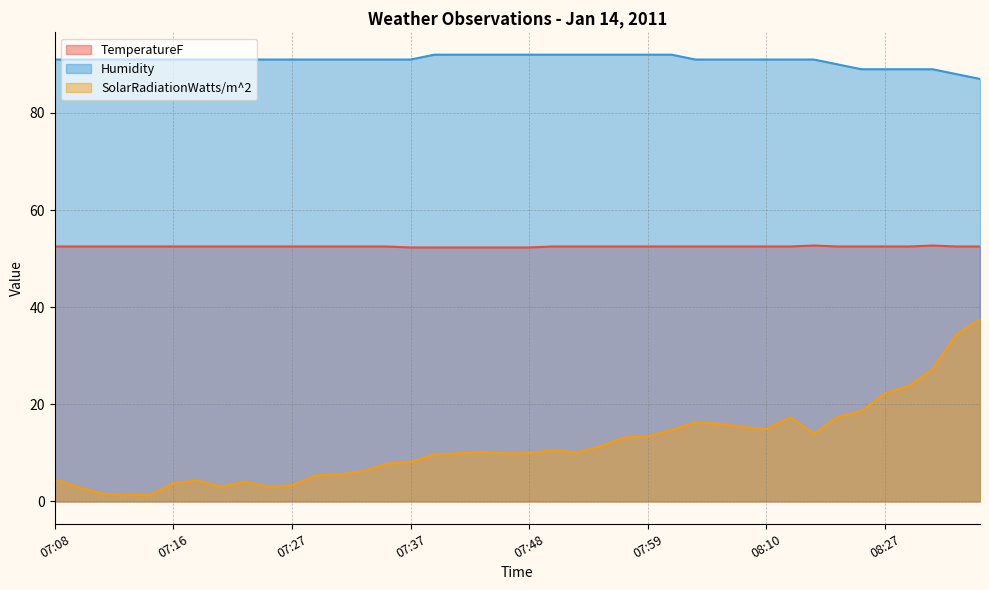

Where does the Humidity series first go above 91?

07:41